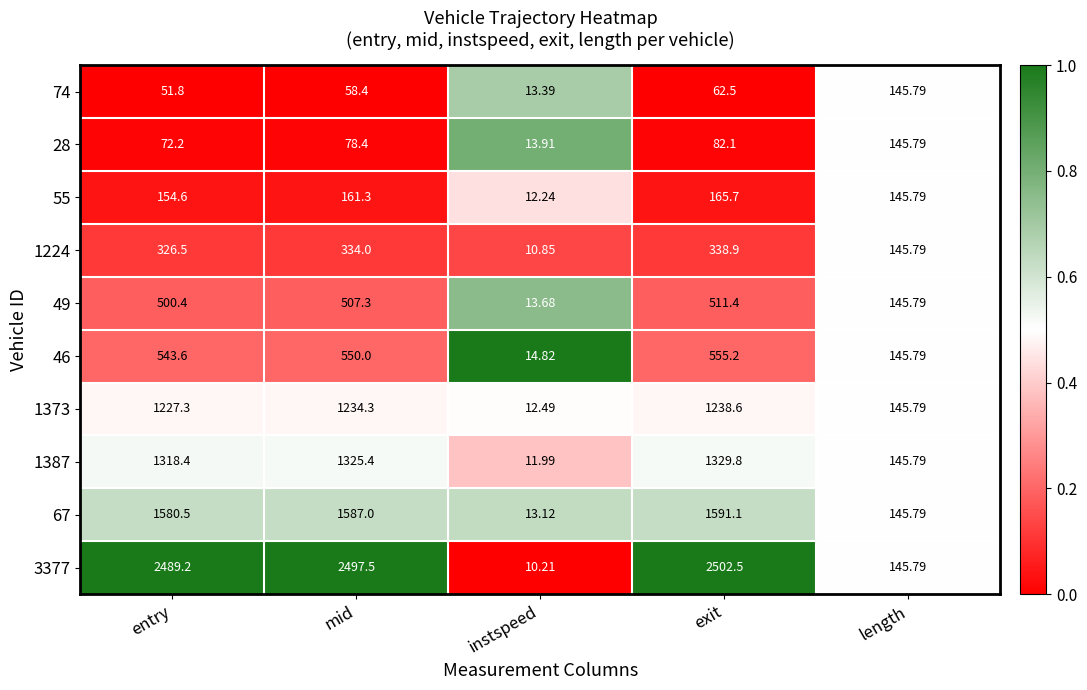

At which label is 55 closest to 88?

length